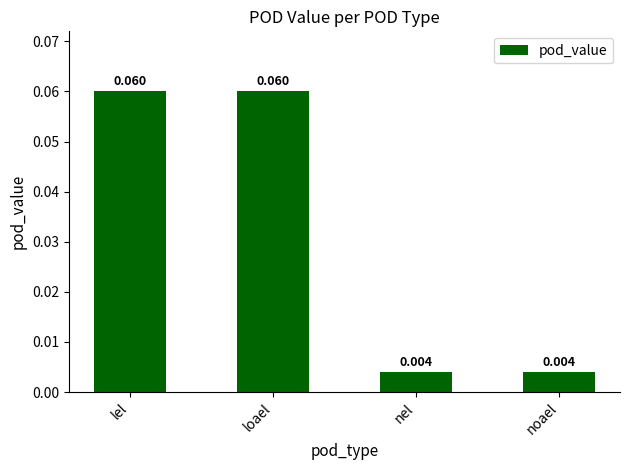

What is the label of the 1st bar from the left?

lel